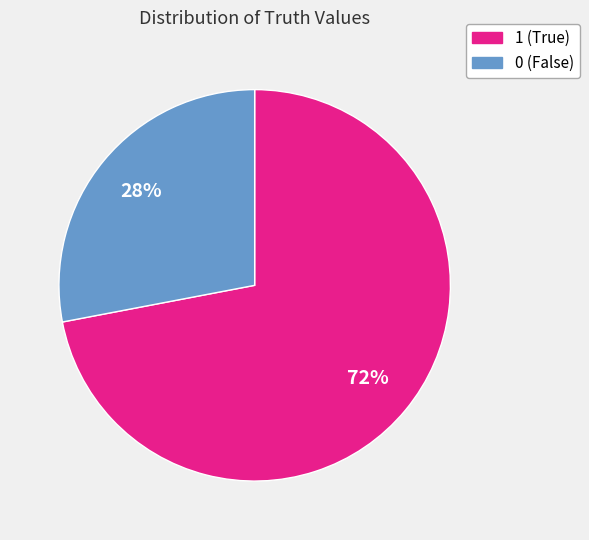

Which has a higher value, 1 or 0?

1